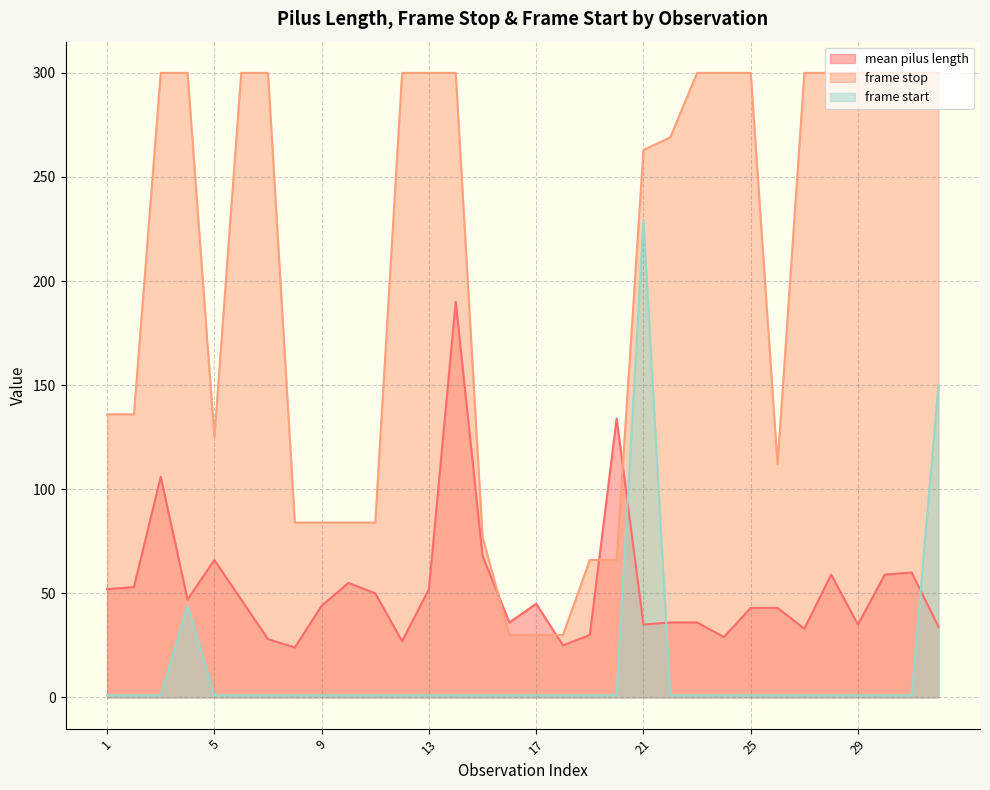

Which series ends up on top after the final intersection of mean pilus length and frame start?

frame start